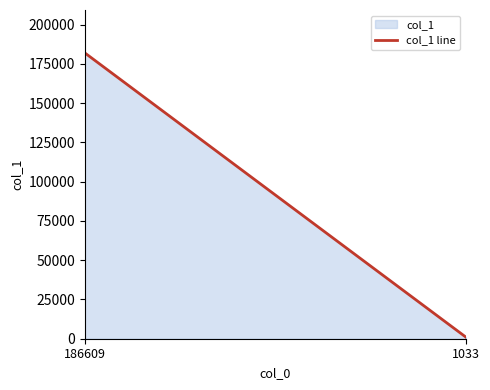

What is the difference between the maximum and minimum values?

181100